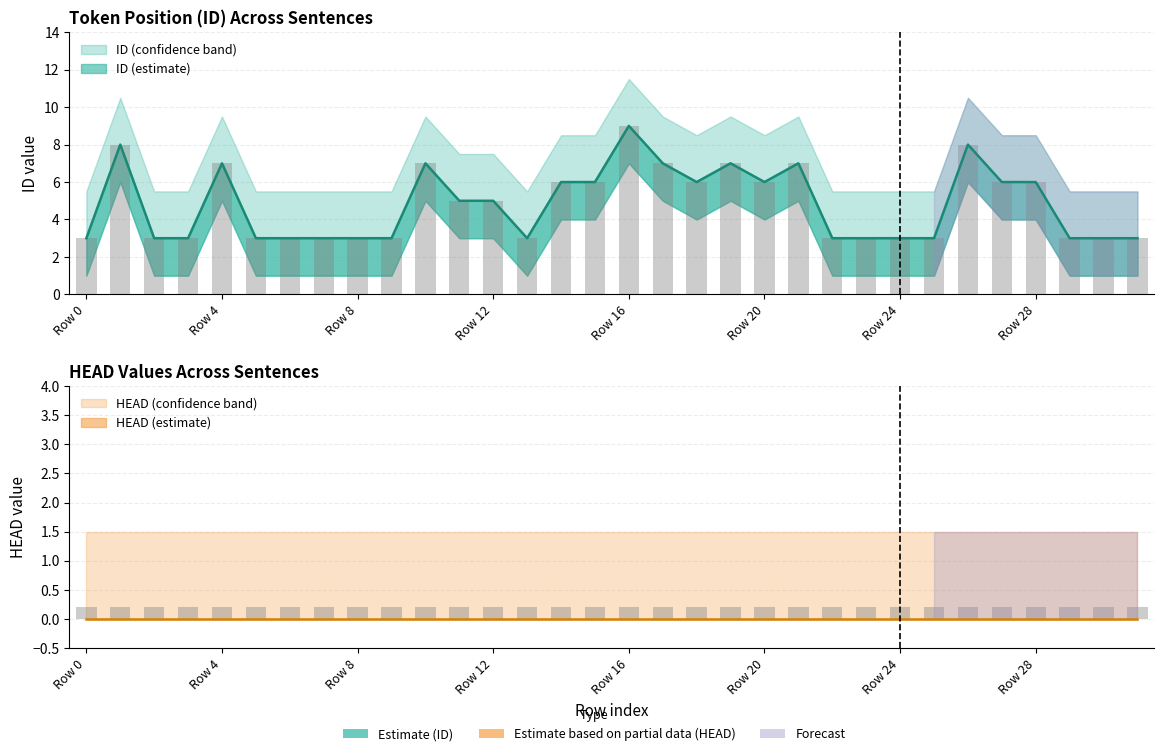

What is the value of the 9th bar from the left?

3